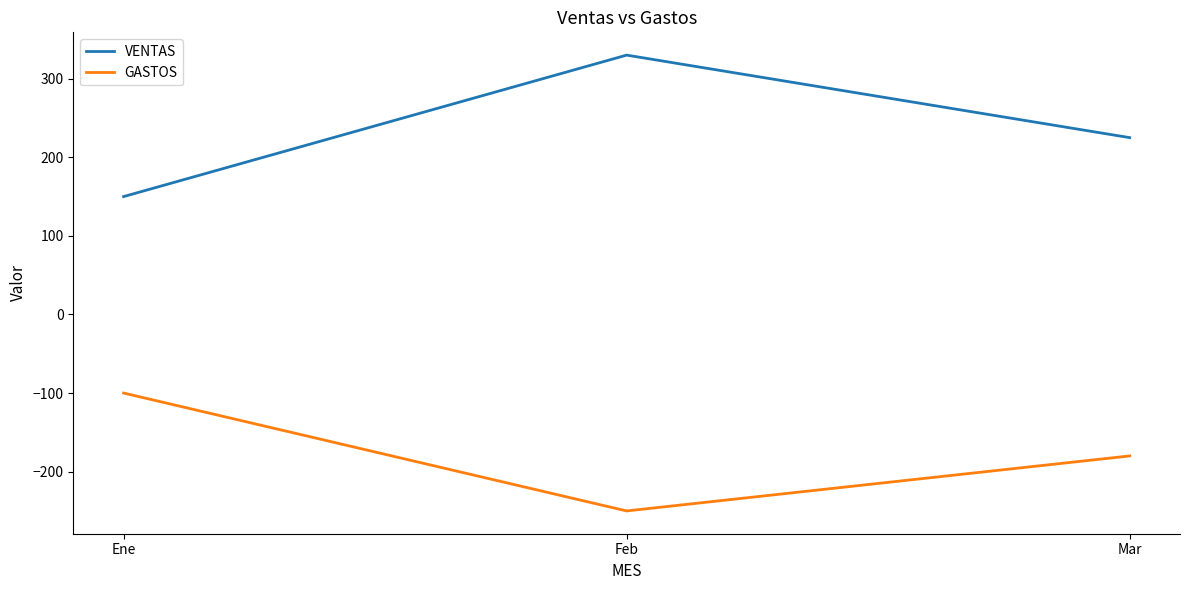

Rank the series by their average value, from lowest to highest.

GASTOS, VENTAS